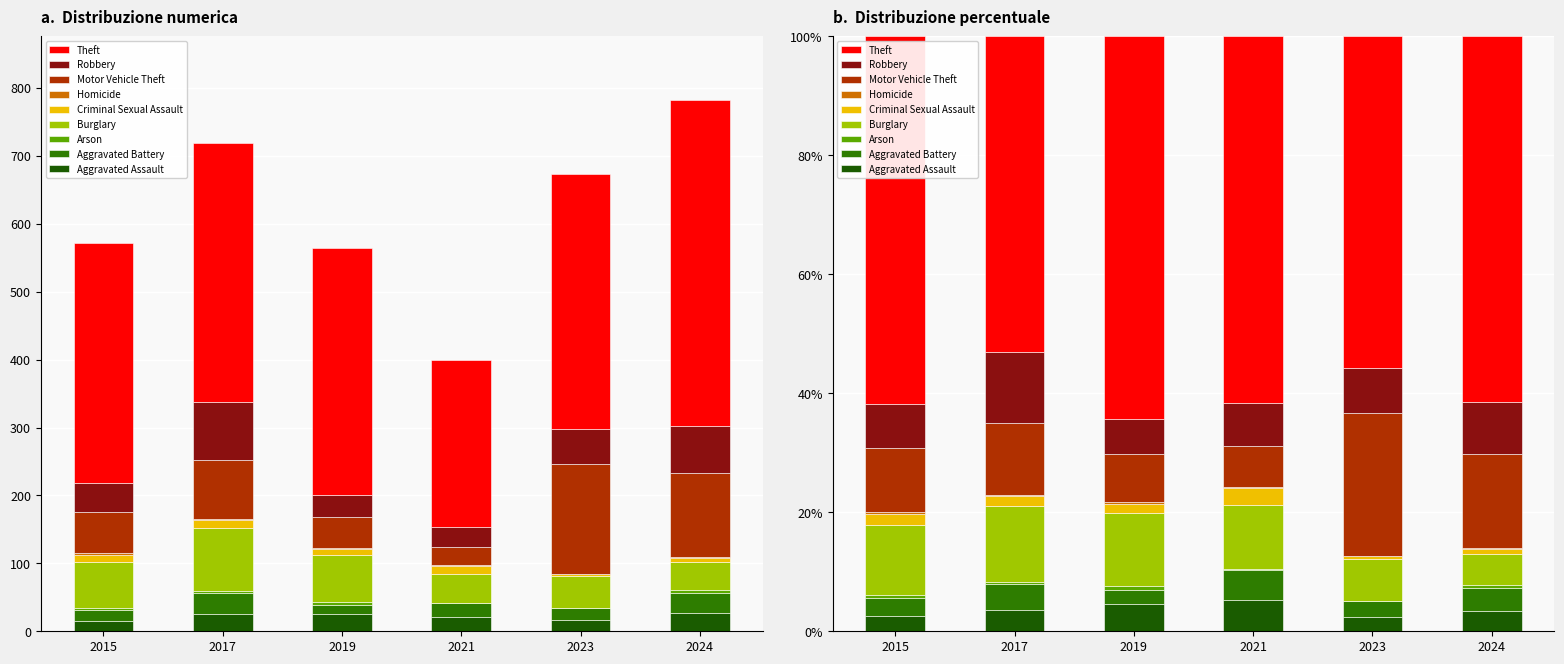

At Criminal Sexual Assault, list the series in order from smallest to largest.

2023, 2024, 2019, 2015, 2021, 2017